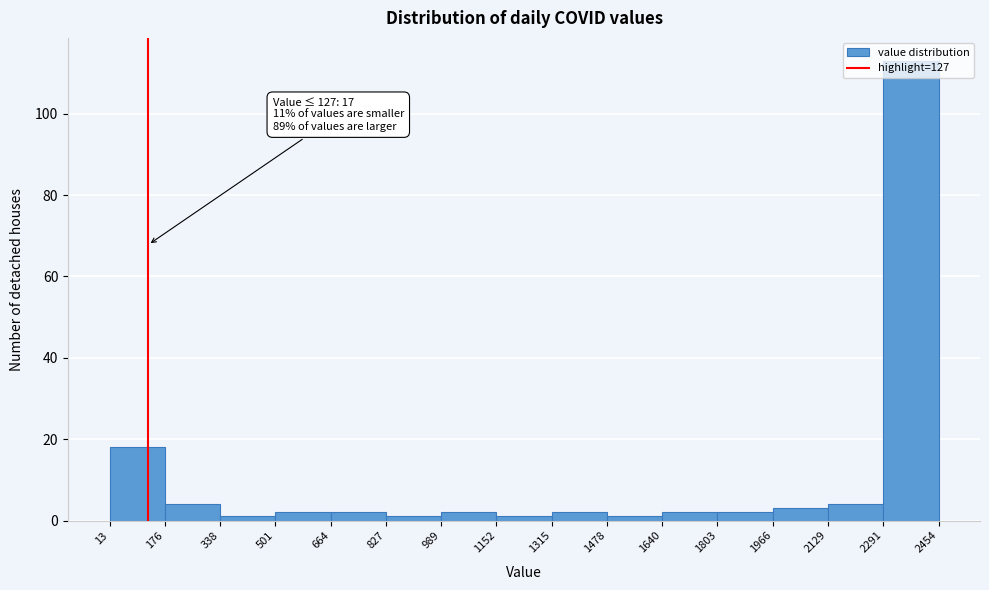

Which range on the x-axis has the tallest bar?

2291 to 2454